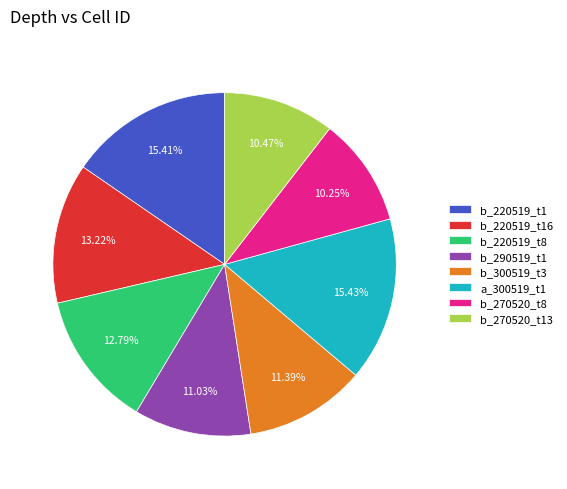

Is it true that a_300519_t1 is 9% of the pie?

False